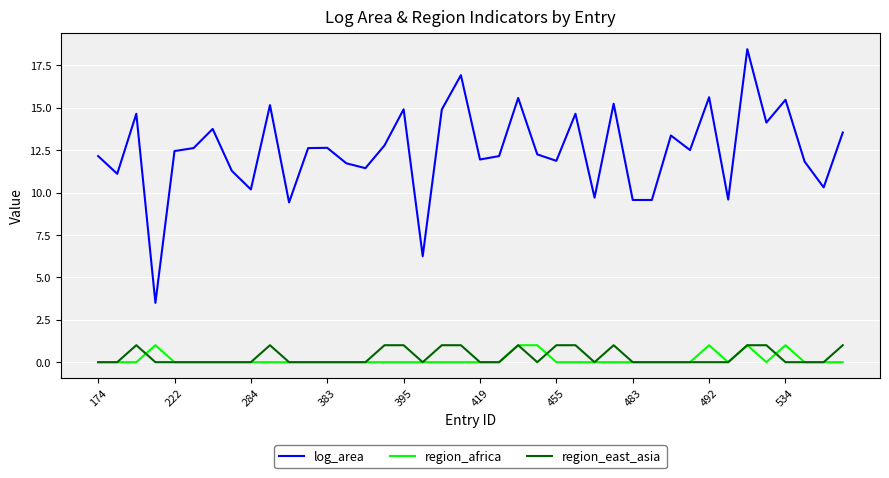

How many lines are shown in the chart?

3